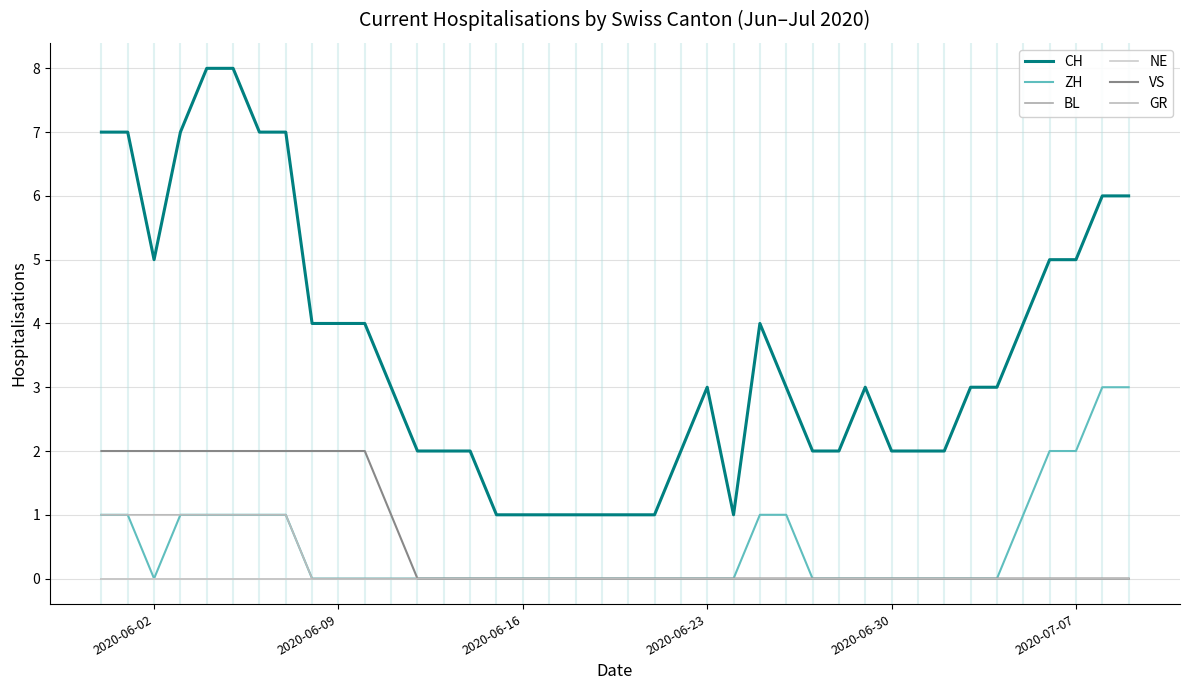

Does the chart display data point markers on the line(s)?

No